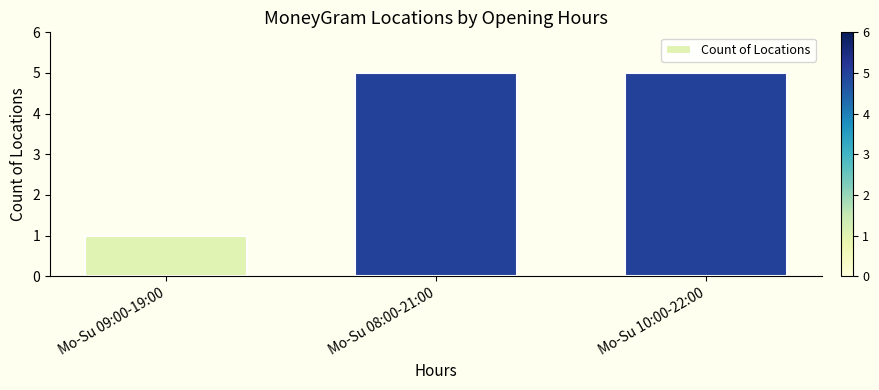

The chart shows a value of 5 at Mo-Su 10:00-22:00. True or false?

True